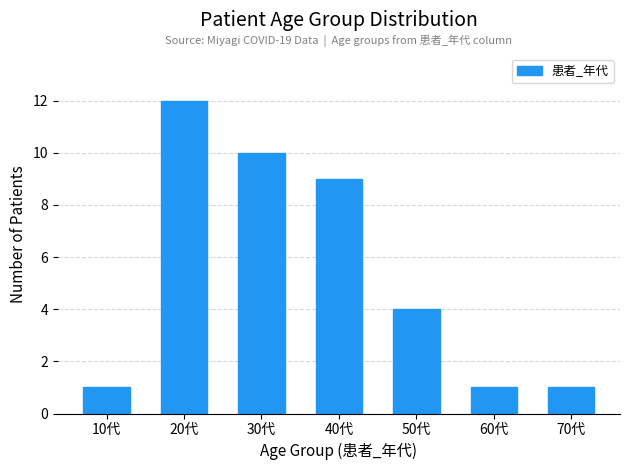

Reading left to right, what are all the values shown in this chart?

1	12	10	9	4	1	1